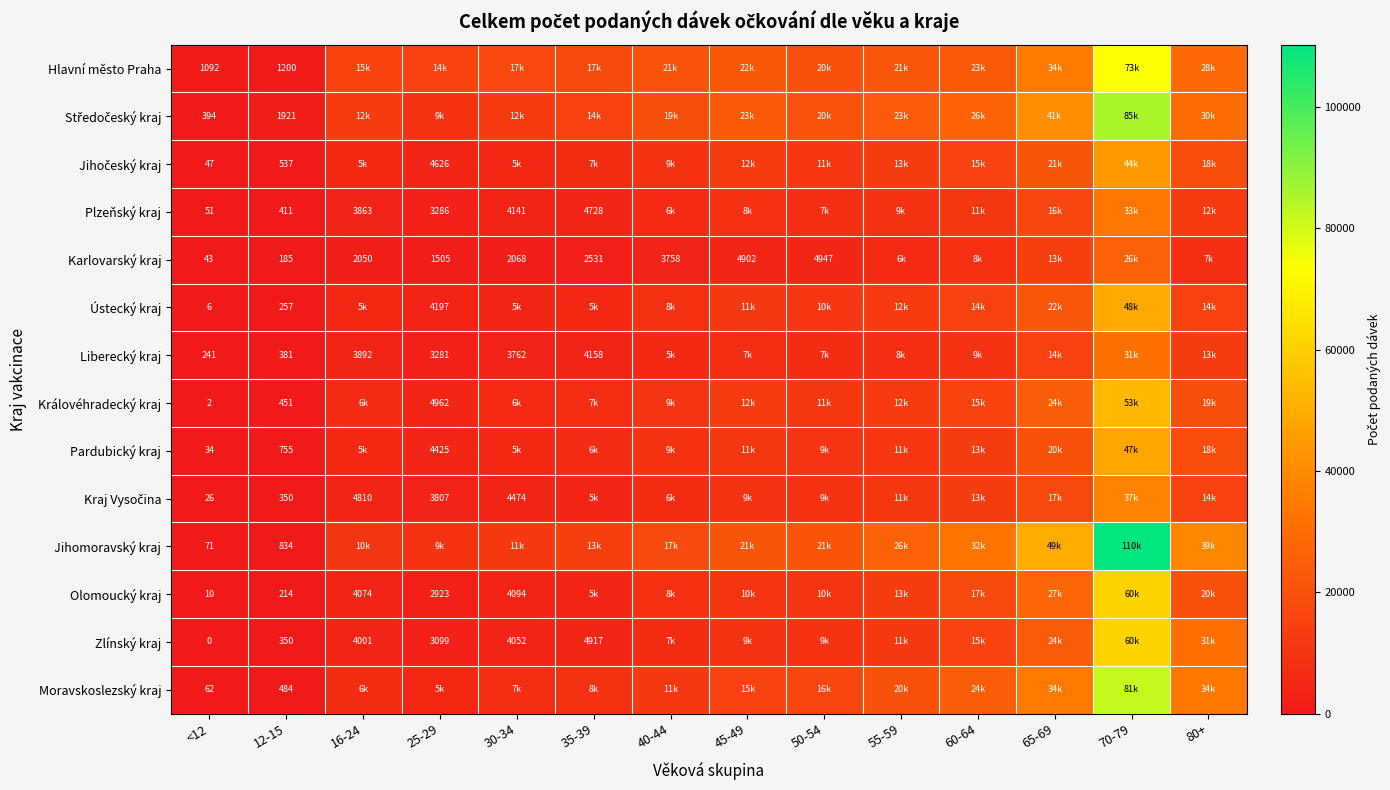

What is the spread (max minus min) of values at 12-15?

1736